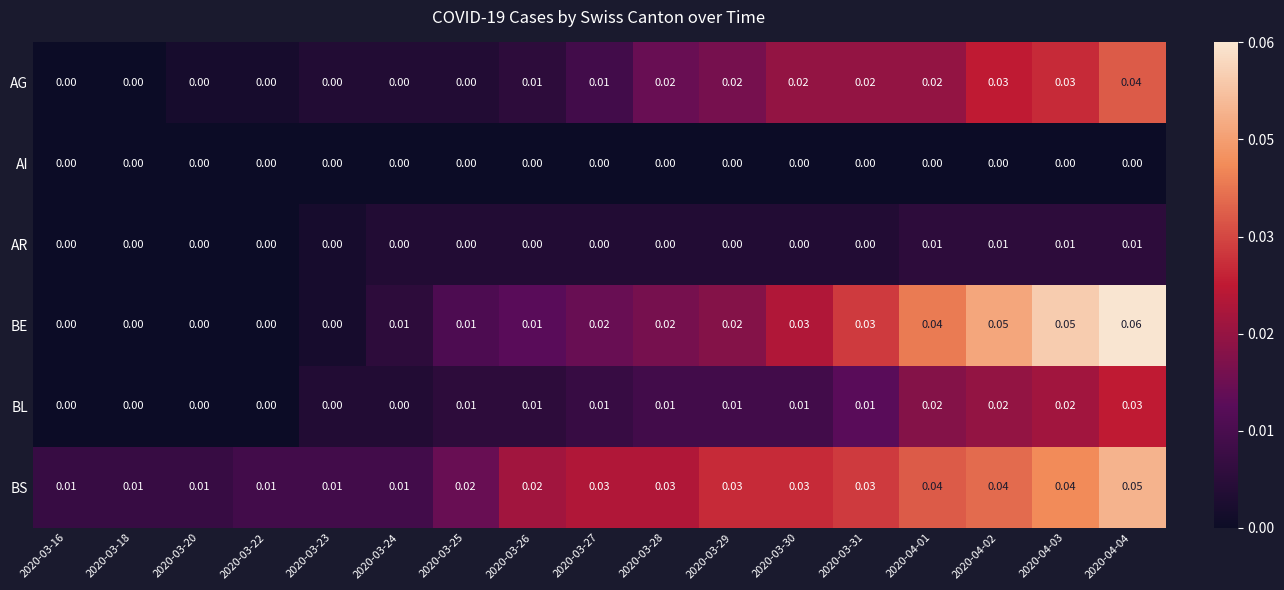

Count the number of categories in the chart.

17